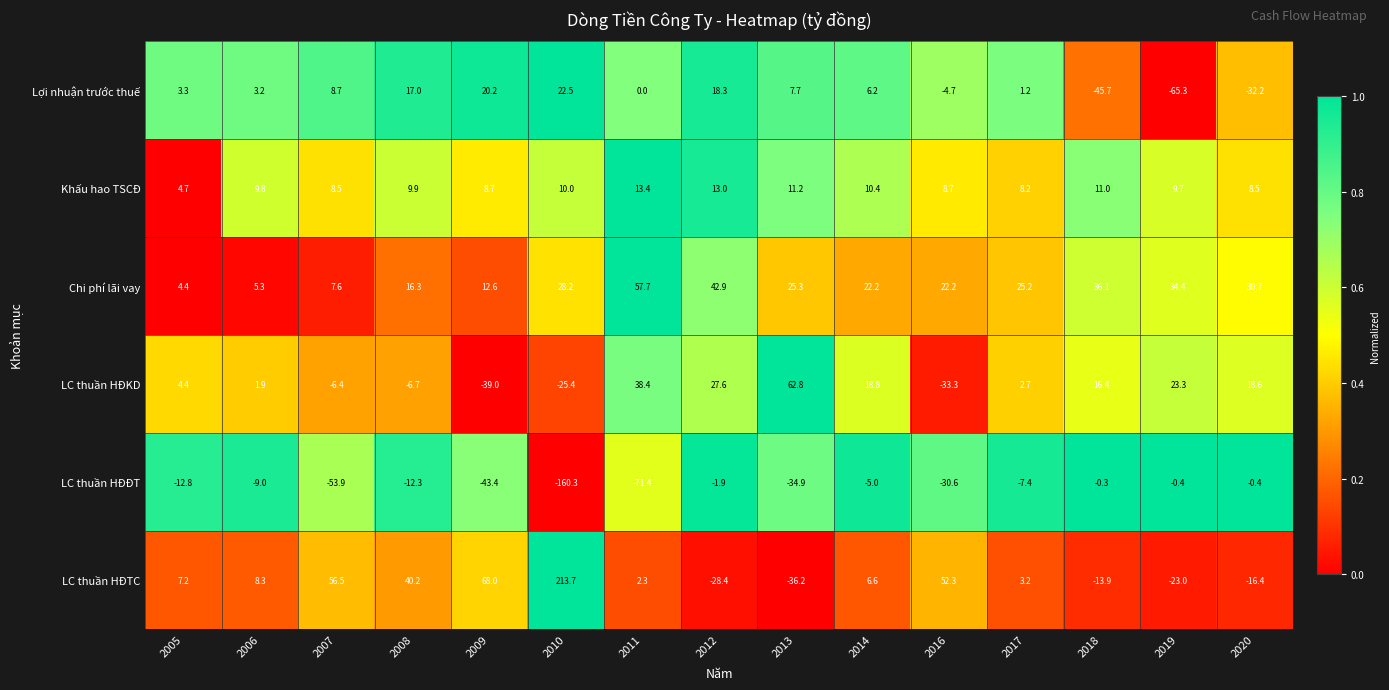

Rank the series at 2008 from lowest to highest value.

LC thuần HĐĐT, LC thuần HĐKD, Khấu hao TSCĐ, Chi phí lãi vay, Lợi nhuận trước thuế, LC thuần HĐTC